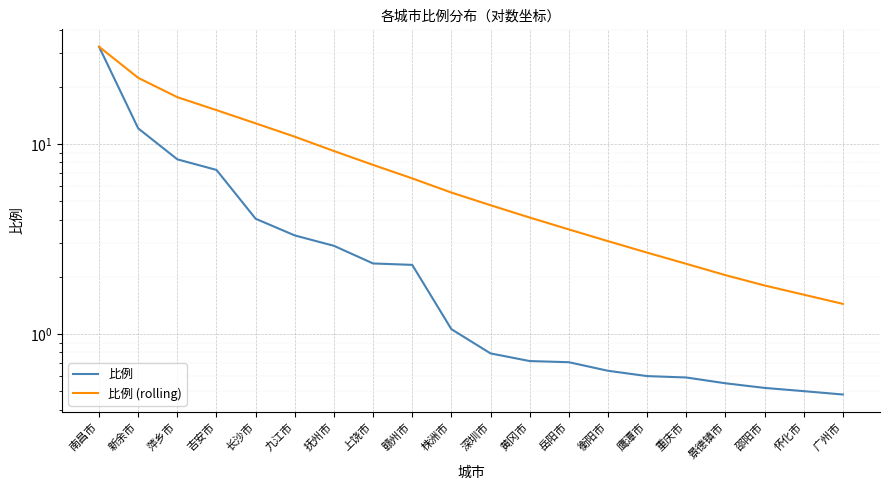

At how many categories does at least one series exceed 3?

14